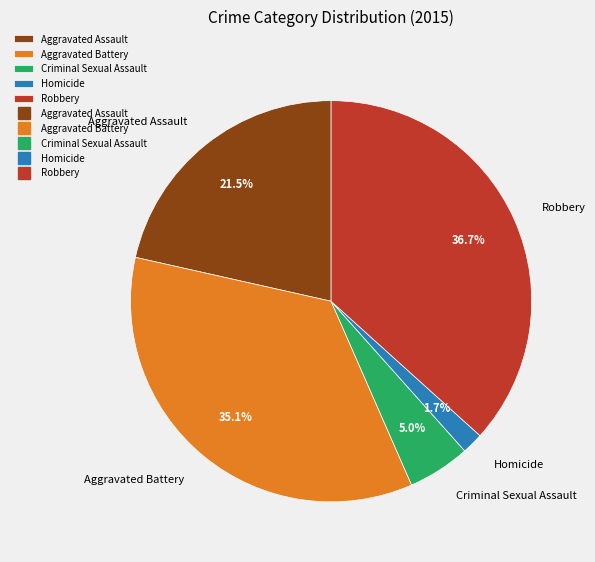

The Aggravated Battery slice represents 46% of the pie. True or false?

False